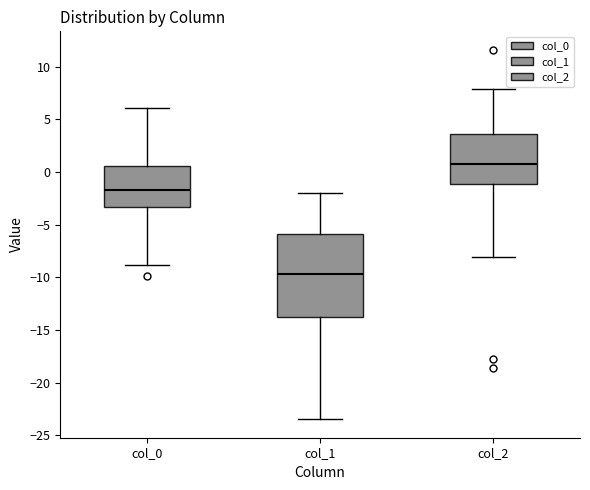

Reading left to right, read every box against the y-axis: the position of its median line, the range the box covers, and the ends of its whiskers. The values are not printed on the chart, so give them approximately, as read against the axis.

col_0: median -1.5, box -3.5 to 0.5, whiskers -9.0 to 6.0
col_1: median -9.5, box -14.0 to -6.0, whiskers -23.5 to -2.0
col_2: median 1.0, box -1.0 to 3.5, whiskers -8.0 to 8.0